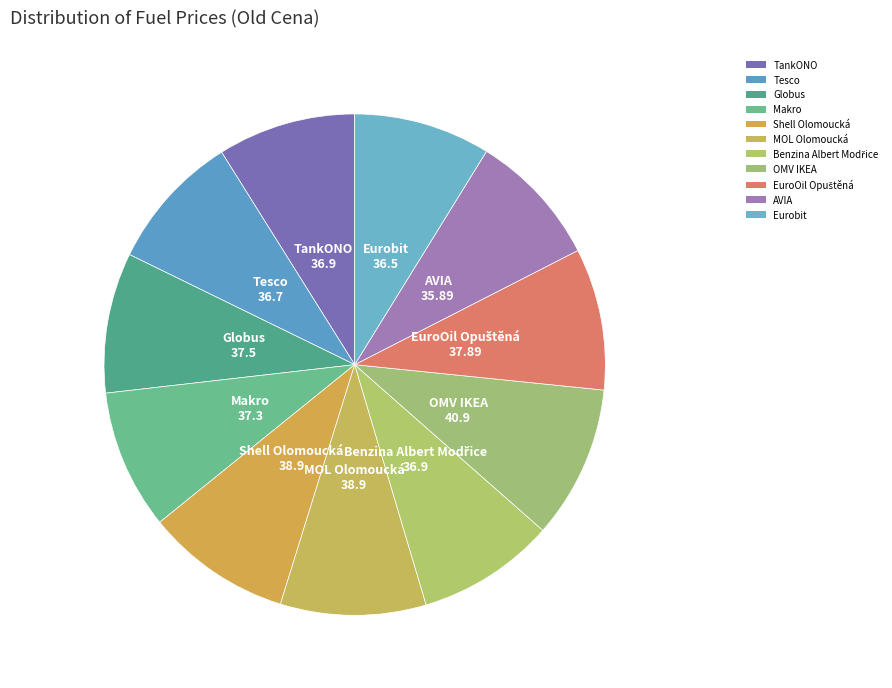

Does EuroOil Opuštěná account for over 50% of the chart?

No